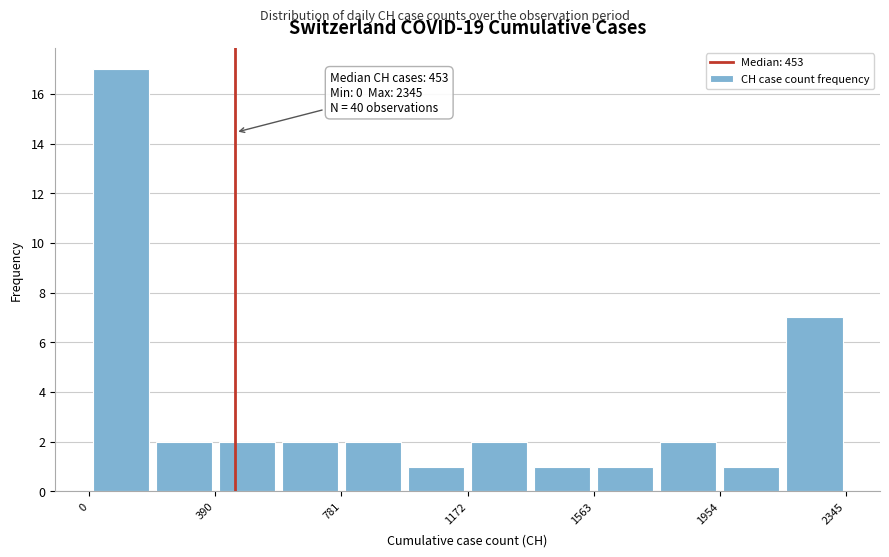

Around what value on the x-axis is the tallest bar? Give the approximate position of its centre, as read against the axis.

100